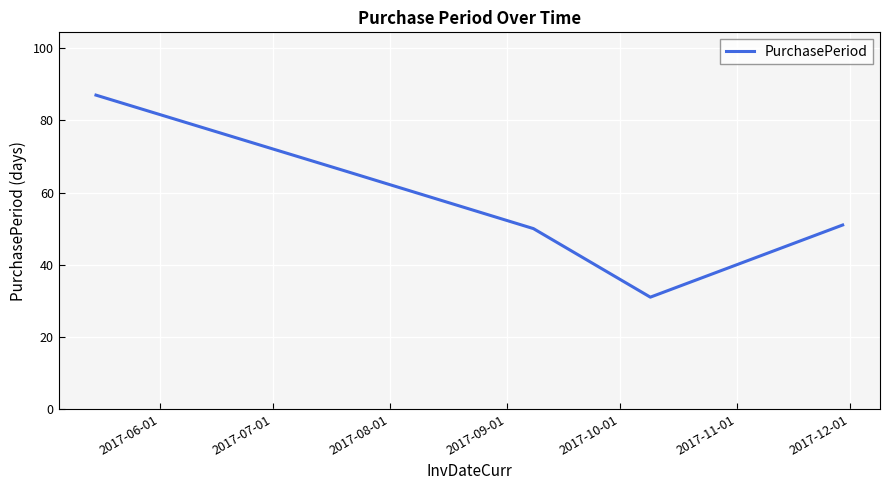

What is the minimum value shown in the chart?

31